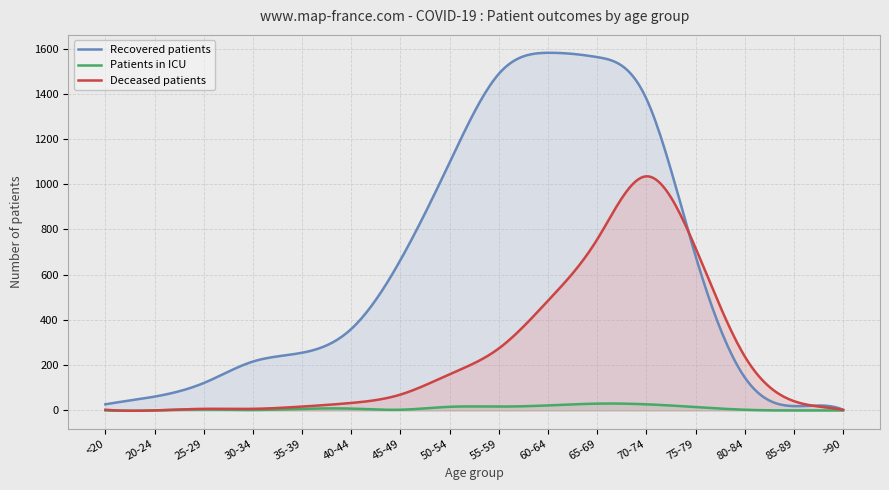

True or false: deceased_patients and patients_in_icu intersect in this chart.

False